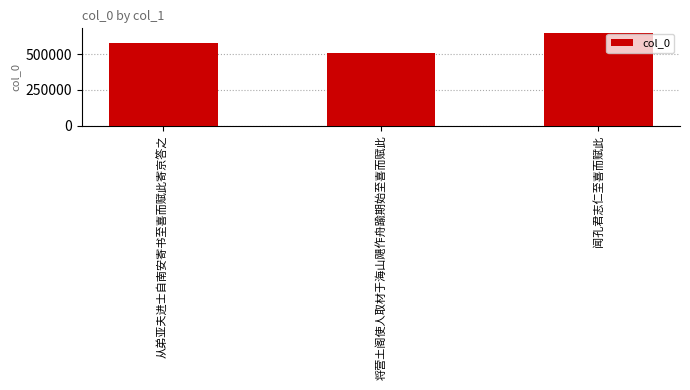

The chart shows a value of 511068 at 将营土阁使人取材于海山飓作舟踰期始至喜而赋此. True or false?

True